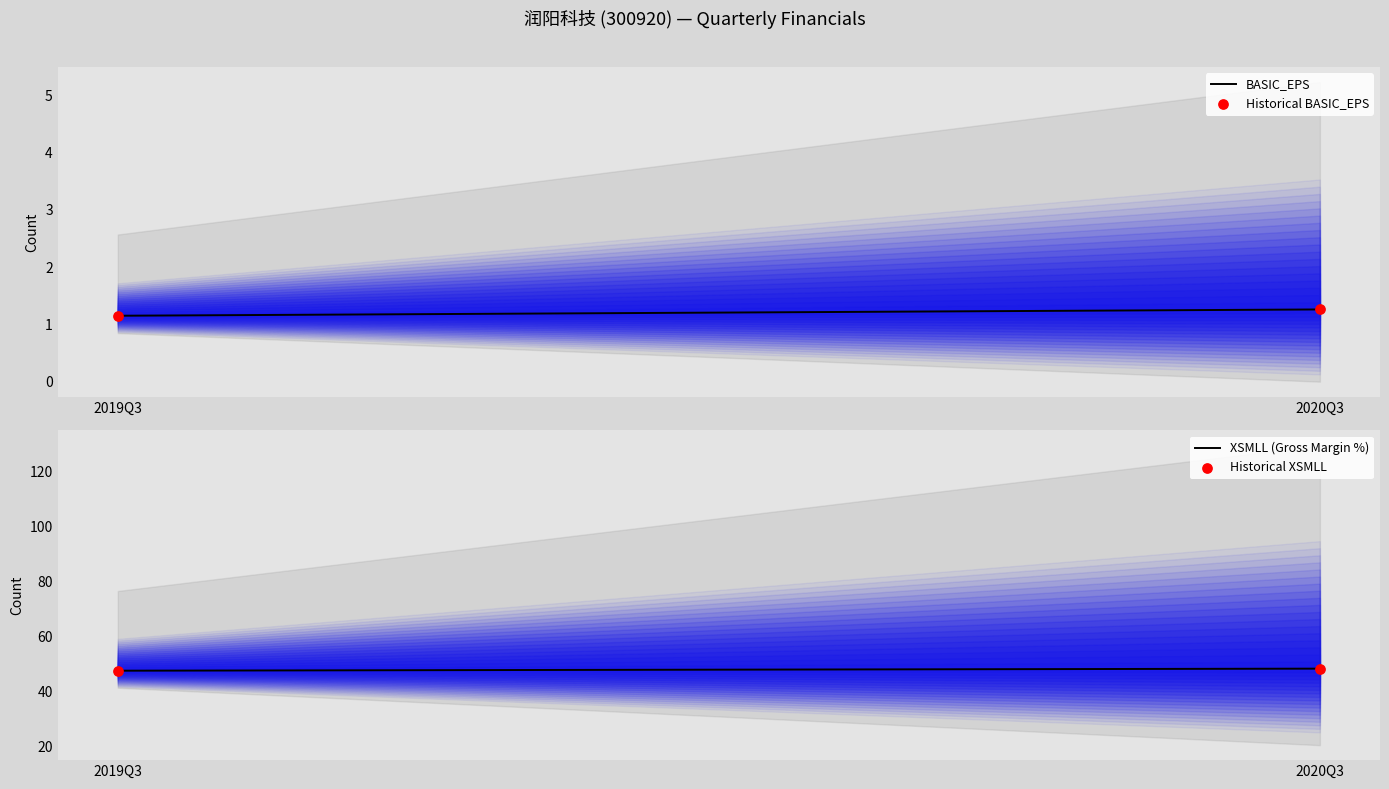

At which category is the sum across all series the highest?

2020Q3